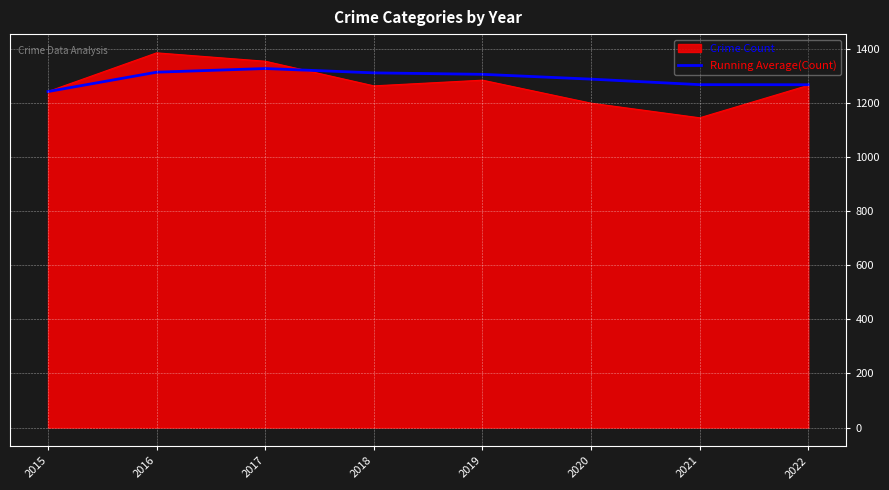

What value does the Running Average(Count) series have at 2021?

1267.4